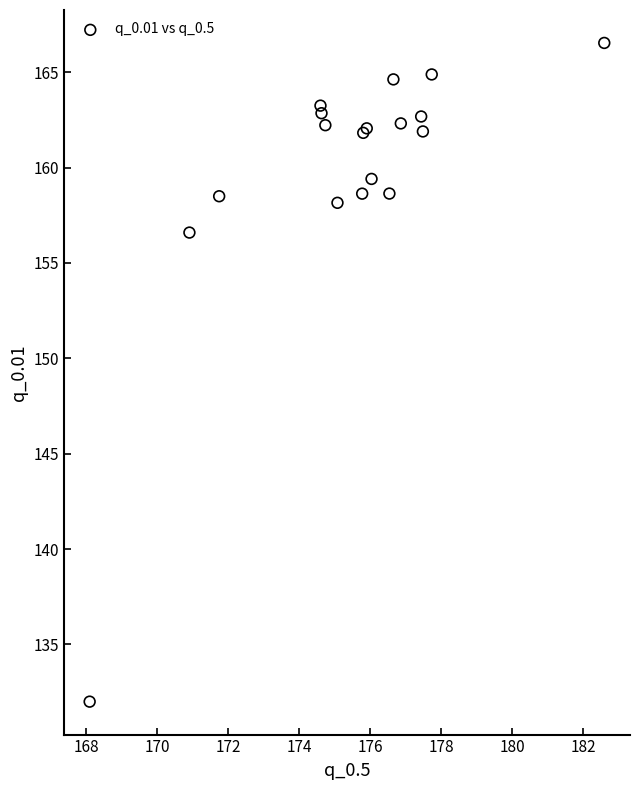

What Y value in the scatter plot is closest to 149?

156.6